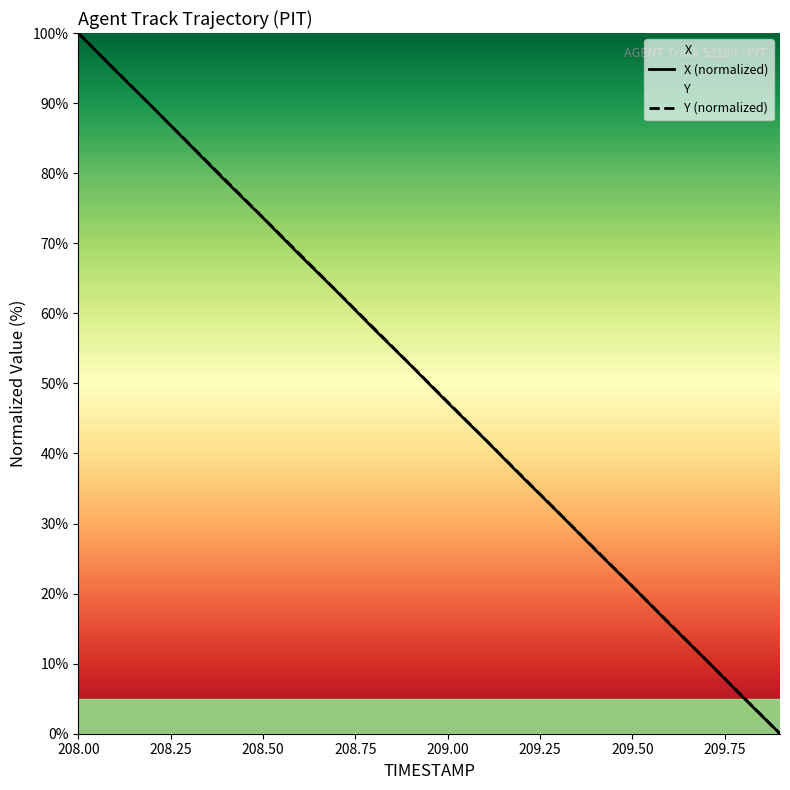

At which category is the sum across all series the highest?

208.00